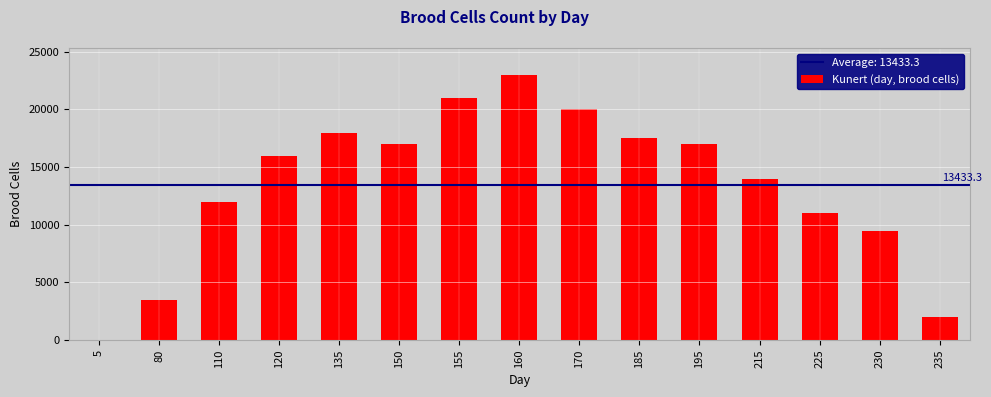

Count the number of categories in the chart.

15